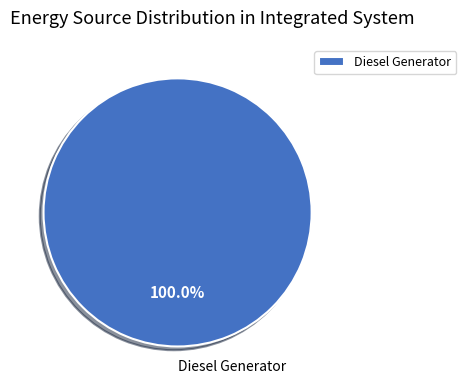

Rank the categories by value from highest to lowest.

Diesel Generator